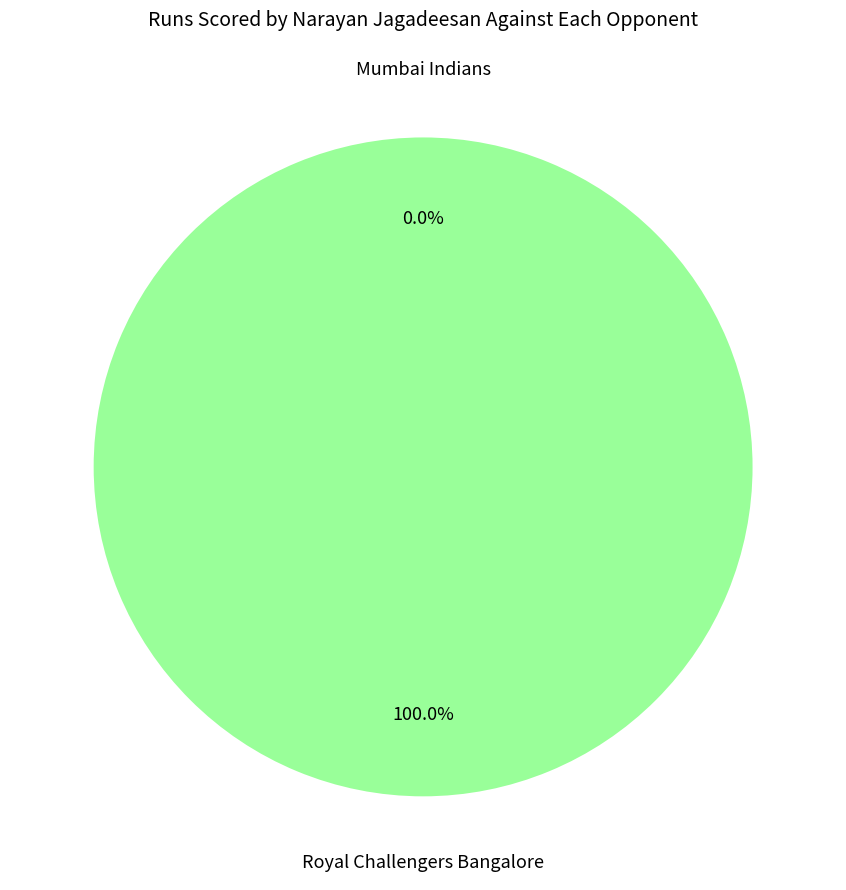

What is the change in value from Mumbai Indians to Royal Challengers Bangalore?

+33